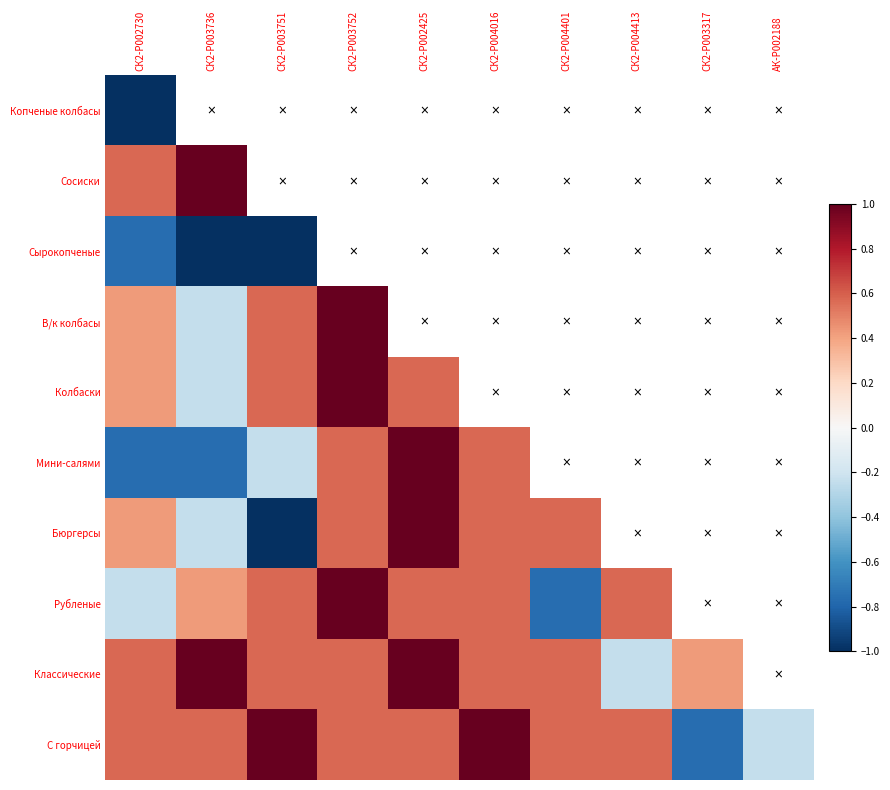

What is the highest value of the Сырокопченые series?

-0.8